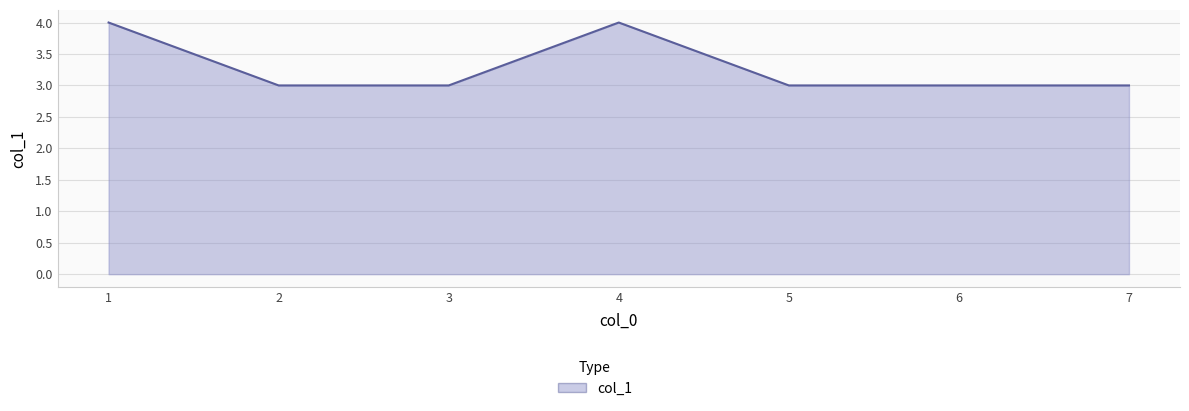

True or false: there are more than 0 points higher than both neighbors.

True